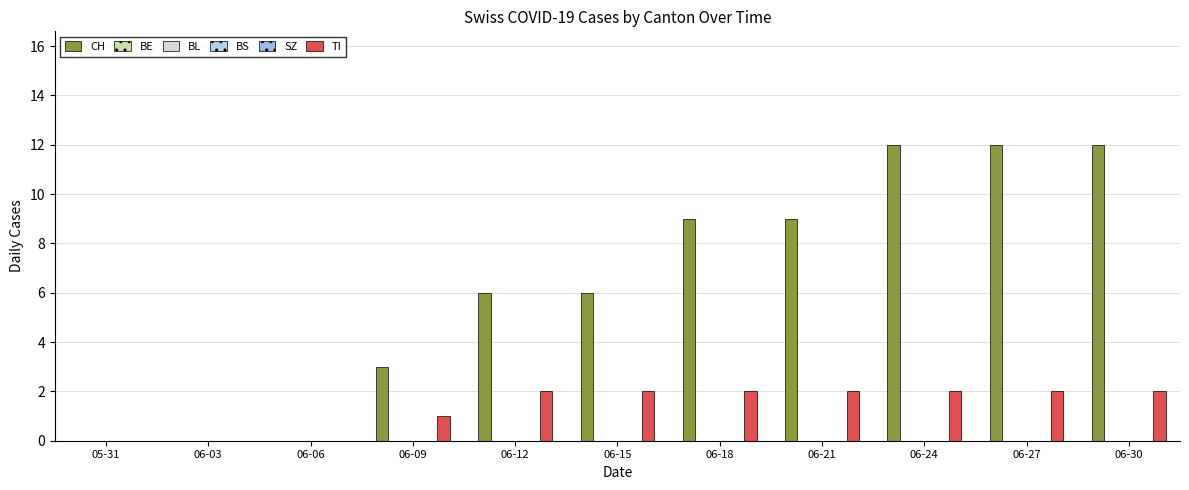

Reading right to left, what are all the values shown in this chart?

CH: 12	12	12	9	9	6	6	3	0	0	0
BE: 0	0	0	0	0	0	0	0	0	0	0
BL: 0	0	0	0	0	0	0	0	0	0	0
BS: 0	0	0	0	0	0	0	0	0	0	0
SZ: 0	0	0	0	0	0	0	0	0	0	0
TI: 2	2	2	2	2	2	2	1	0	0	0